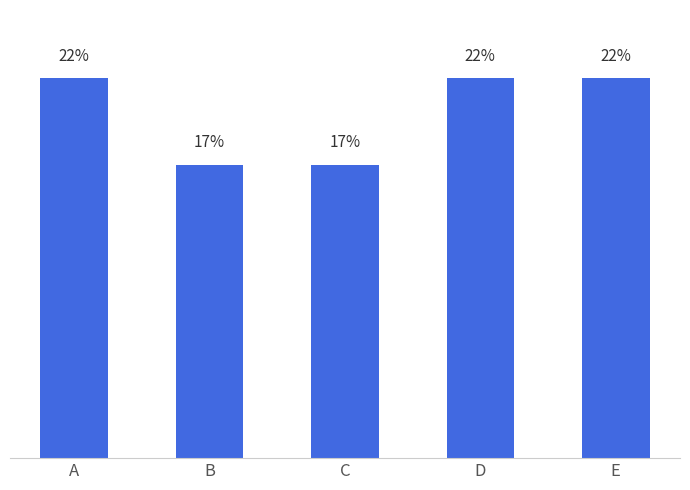

Are the bars grouped side by side (vs. stacked)?

No